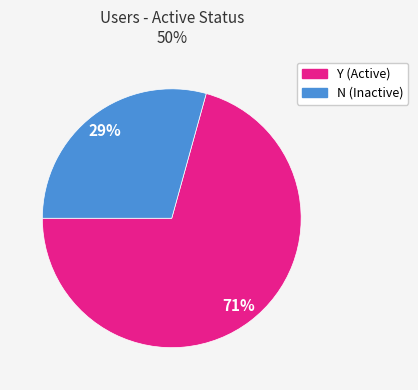

Does Y represent more than half of the total?

Yes